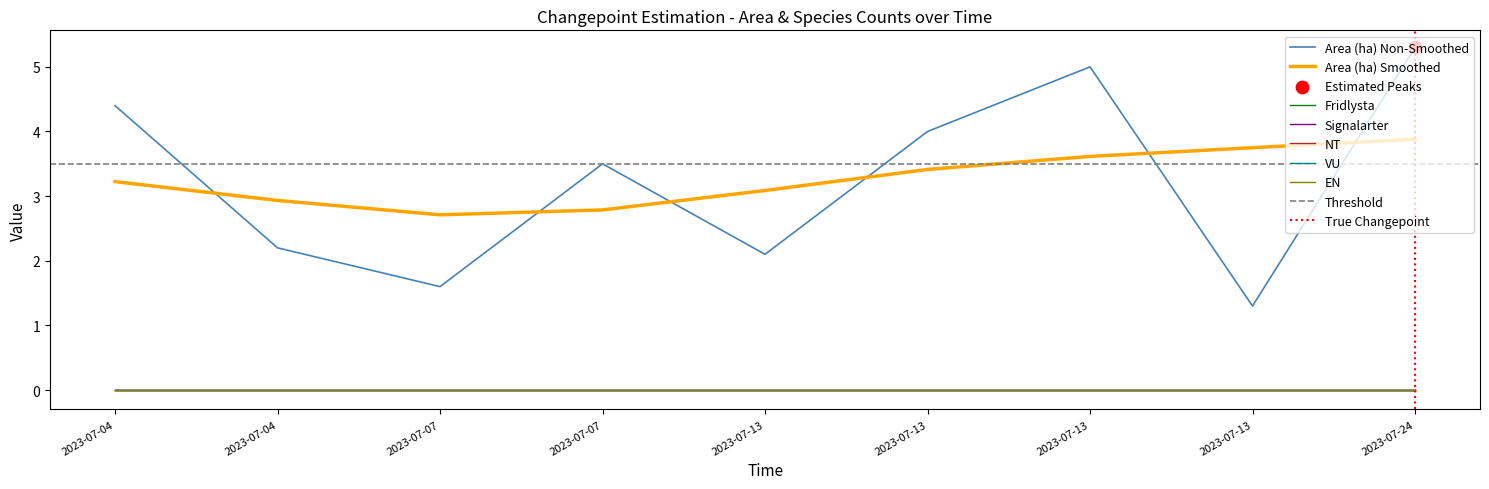

Which series reaches the maximum Y coordinate?

Area (ha)